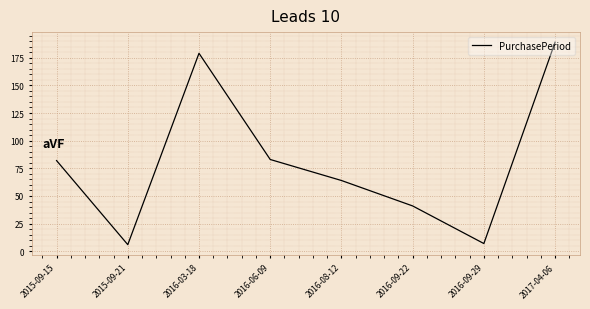

Reading left to right, transcribe all the data shown in this chart.

2015-09-15=82	2015-09-21=6	2016-03-18=179	2016-06-09=83	2016-08-12=64	2016-09-22=41	2016-09-29=7	2017-04-06=189